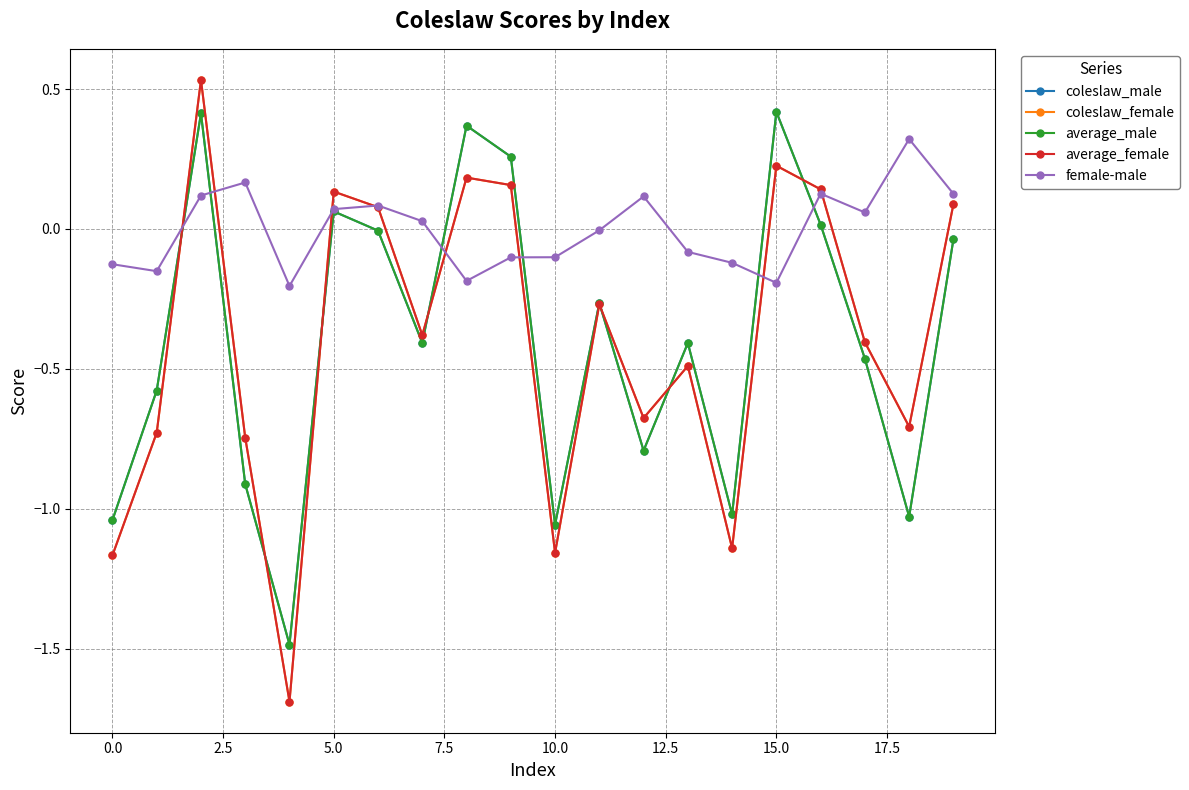

What is the lowest value of the average_male series?

-1.5